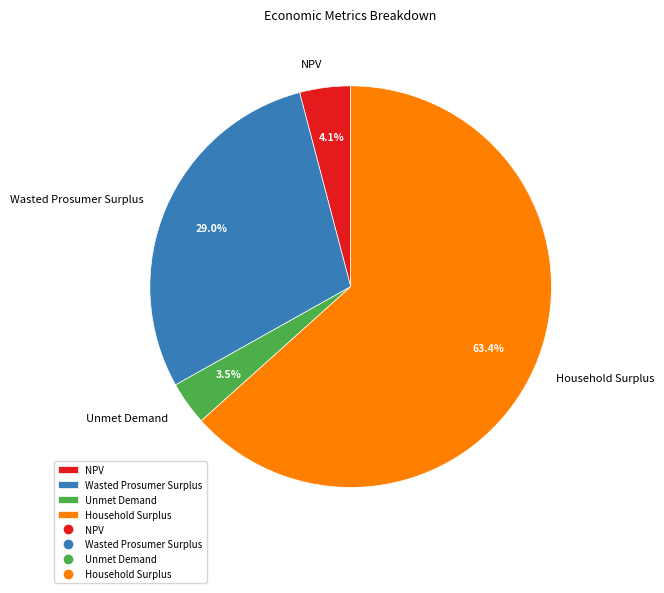

Count the number of slices in the pie.

4